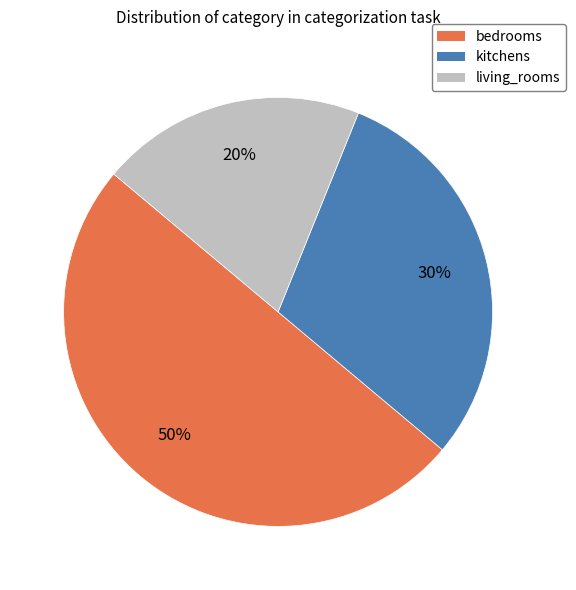

Approximately how many times larger is the value at living_rooms compared to bedrooms?

0.4